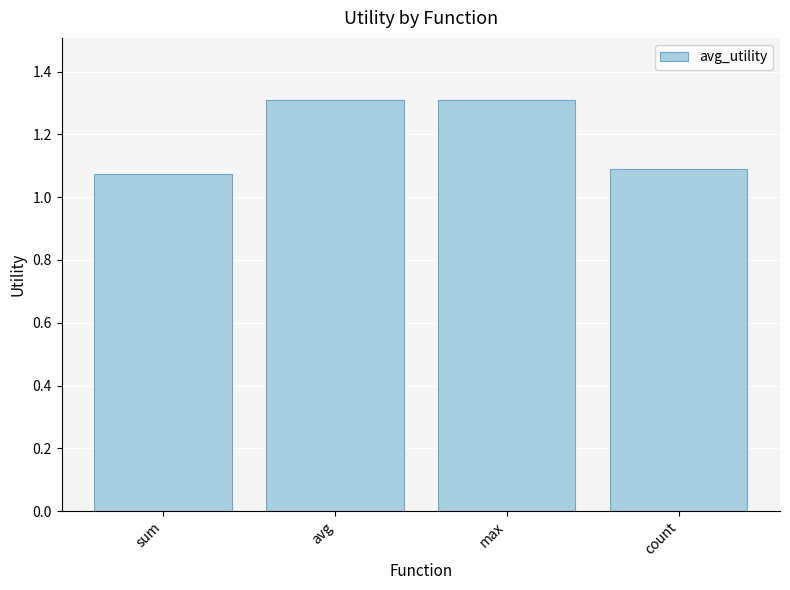

What is the maximum value shown in the chart?

1.3